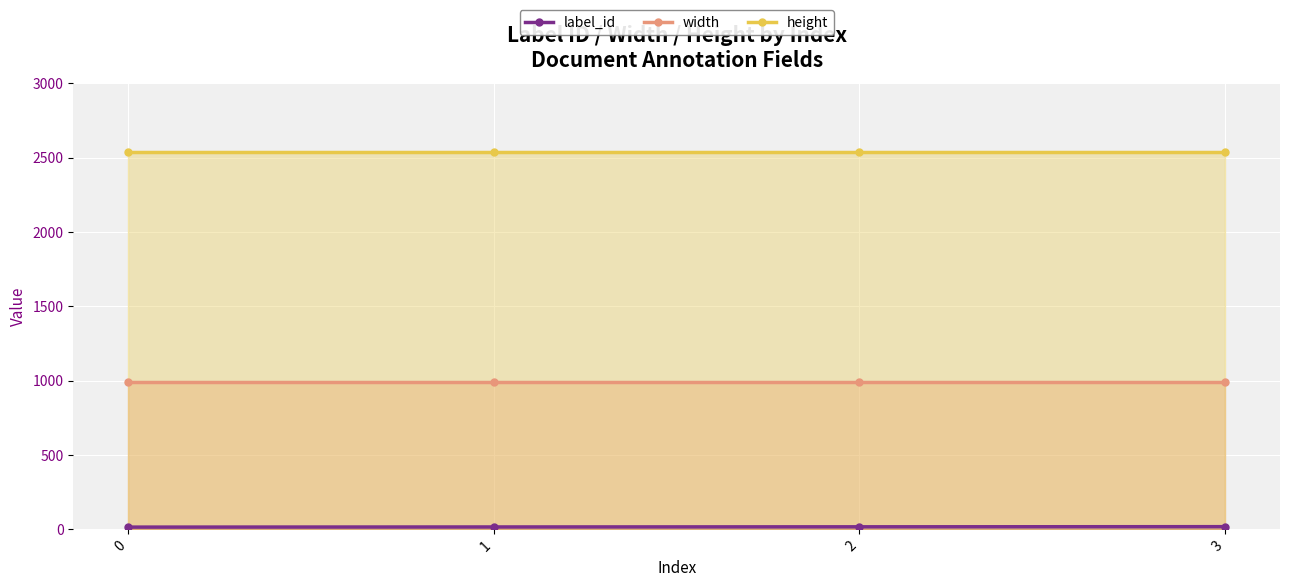

True or false: height and label_id cross at least once.

False